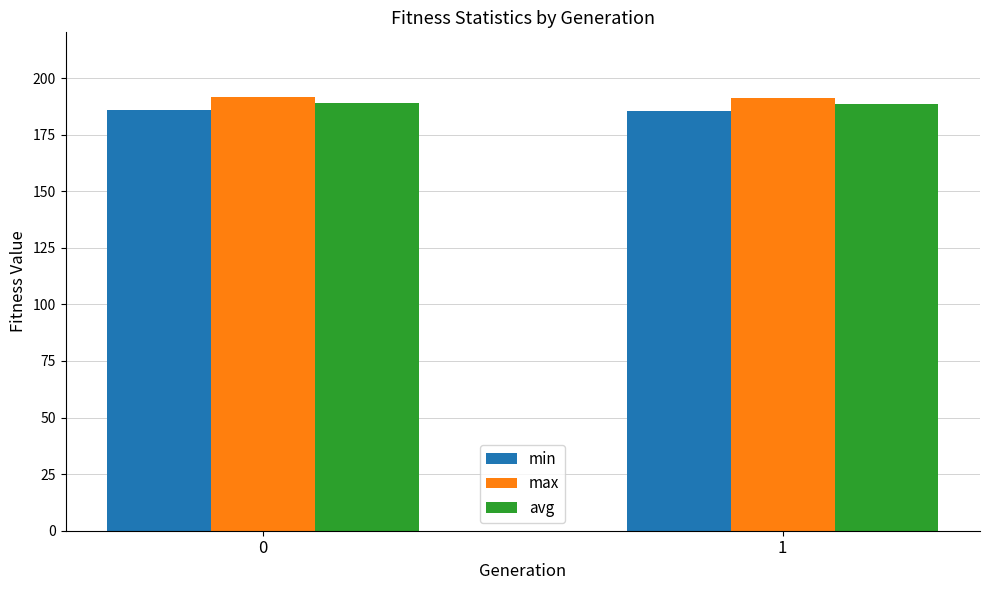

What value does the min series have at 0?

185.7